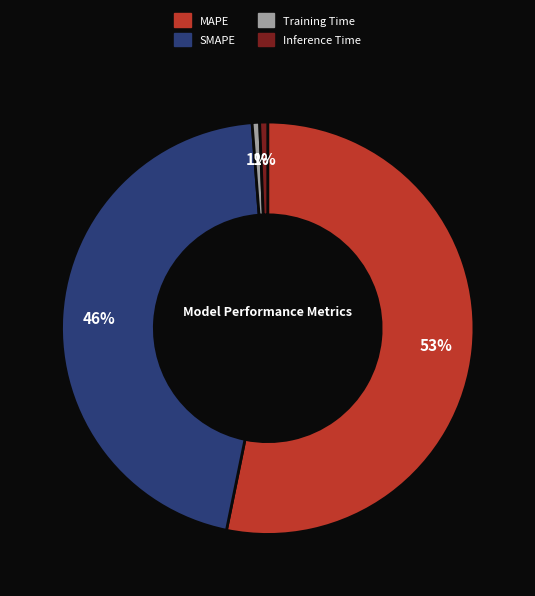

To the nearest percent, what percentage of the pie is Training Time?

1%